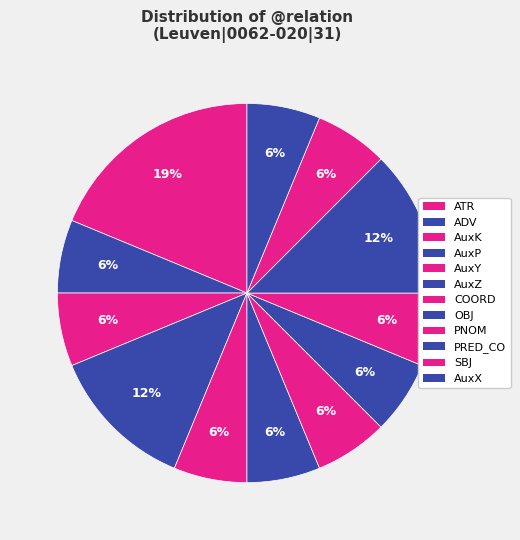

What percentage is the AuxK slice, to the nearest percent?

12%